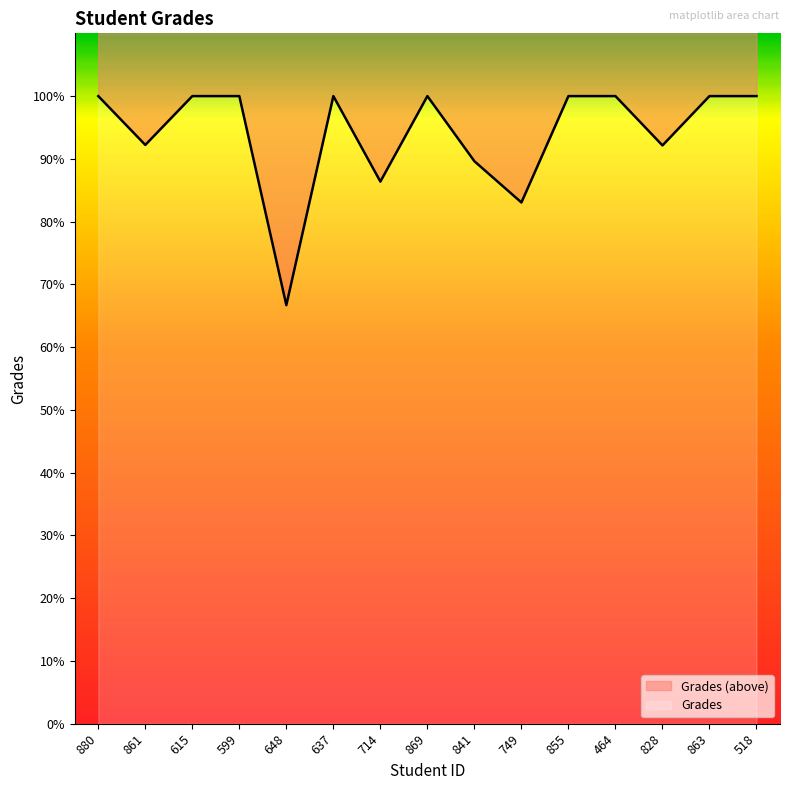

What is the label of the 13th point from the left?

828